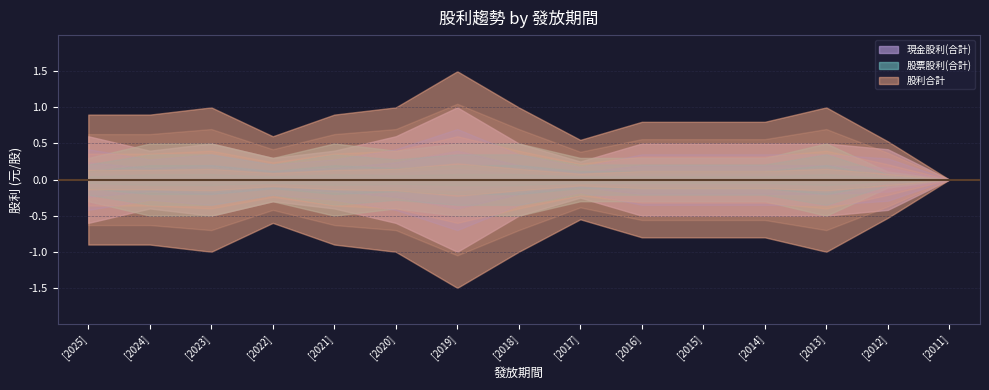

True or false: 股利合計 and 現金股利(合計) intersect in this chart.

False